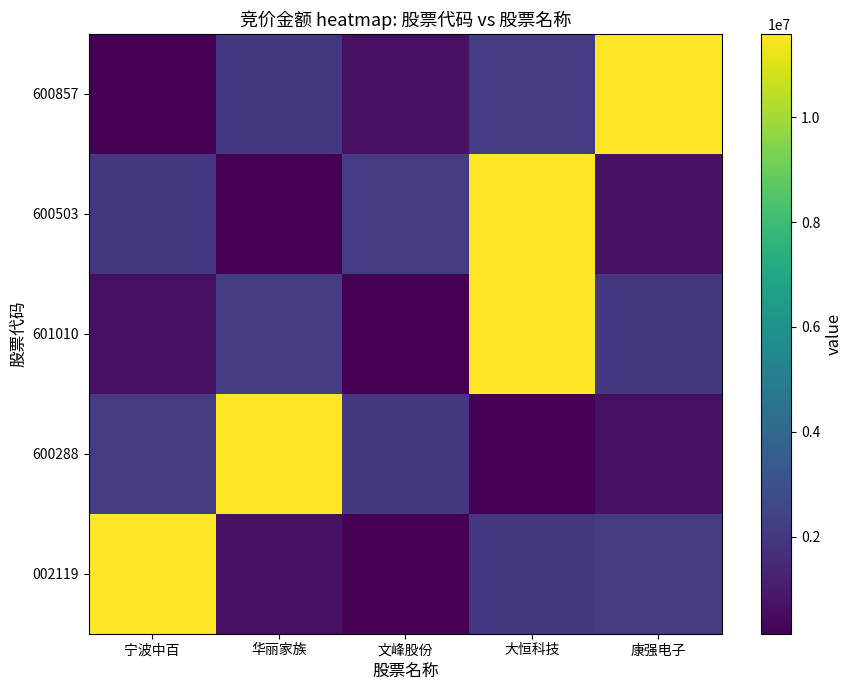

What is the average value of the 600857 series?

3313085